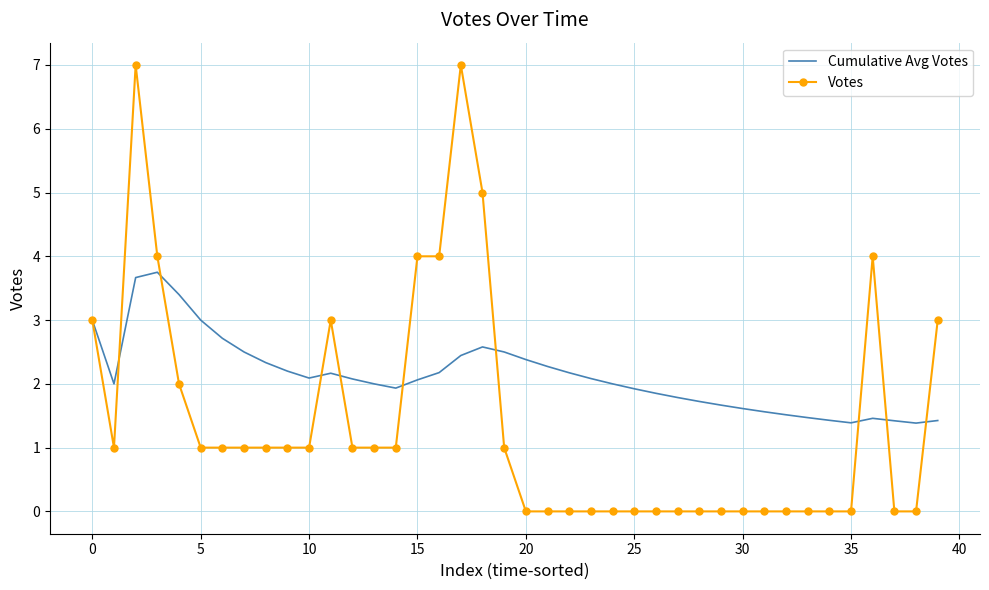

List the series in order of their overall mean, highest first.

Cumulative Avg Votes, Votes